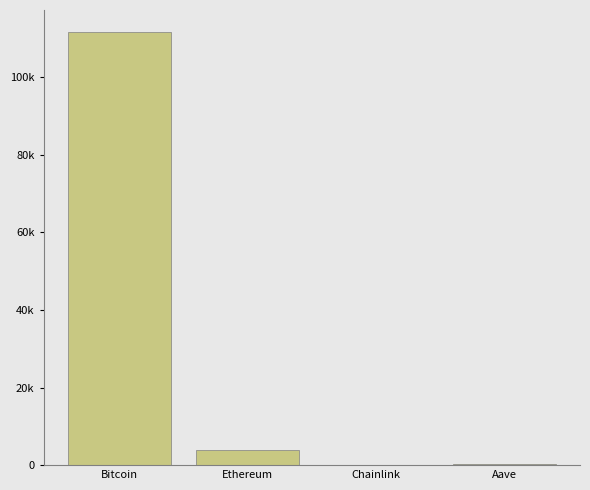

Rank the categories by value from highest to lowest.

Bitcoin, Ethereum, Aave, Chainlink